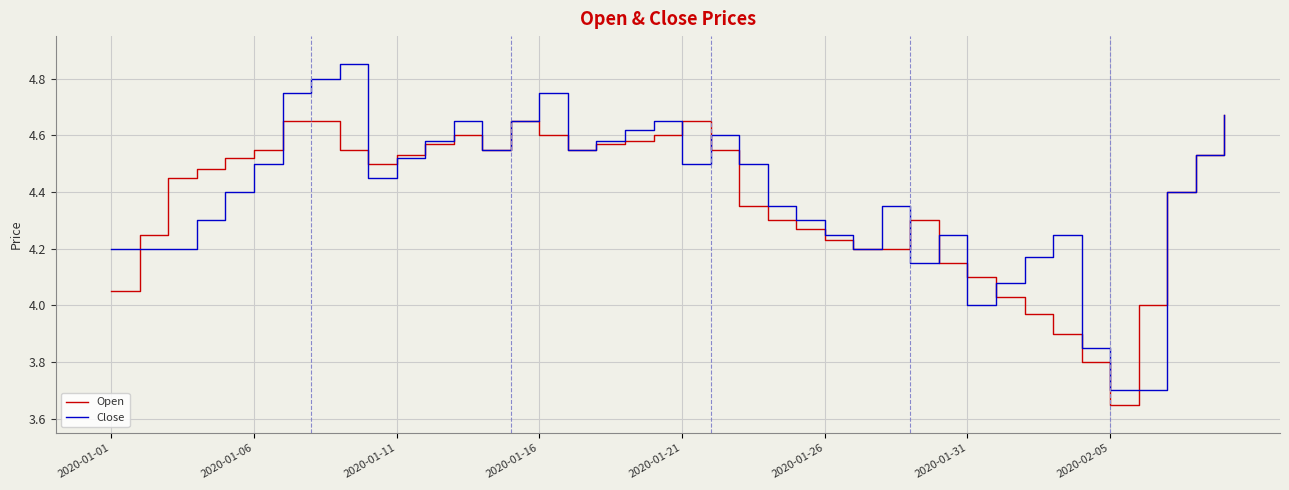

Which series has the largest range (max minus min)?

Close